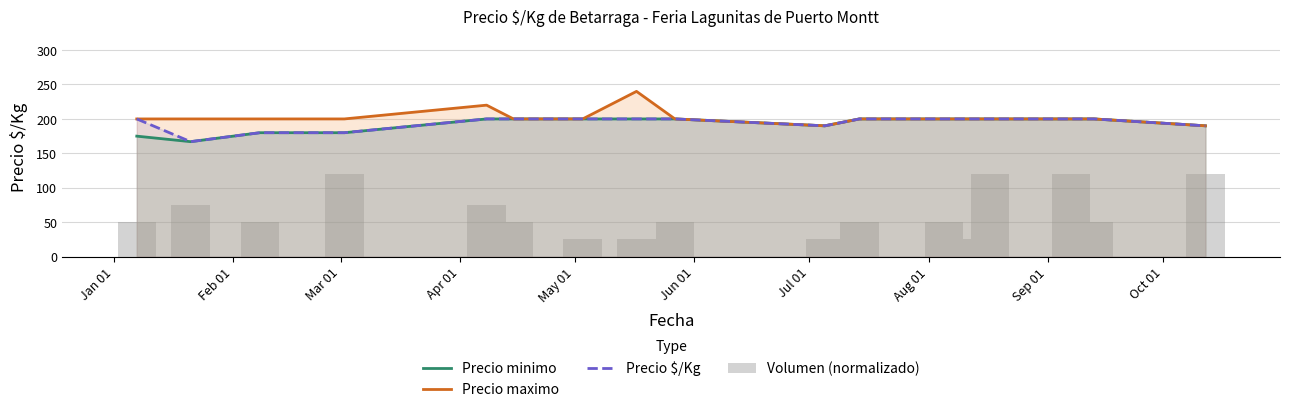

What is the lowest value of the Precio $/Kg series?

167